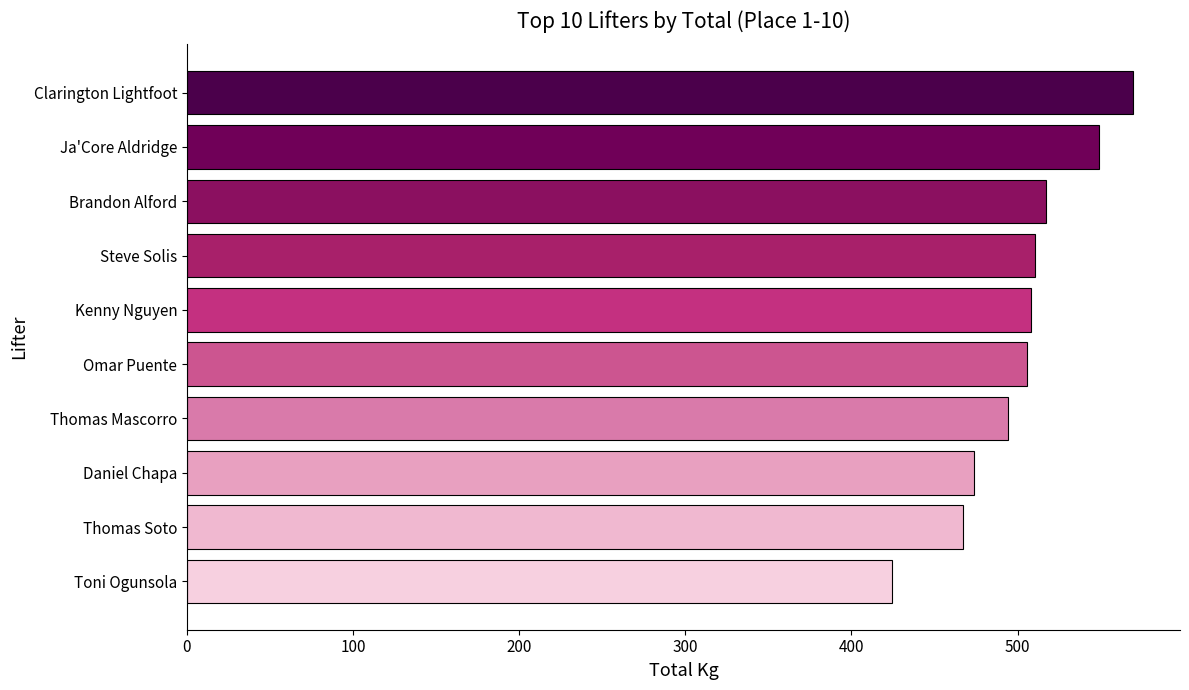

How many categories are shown in the chart?

10